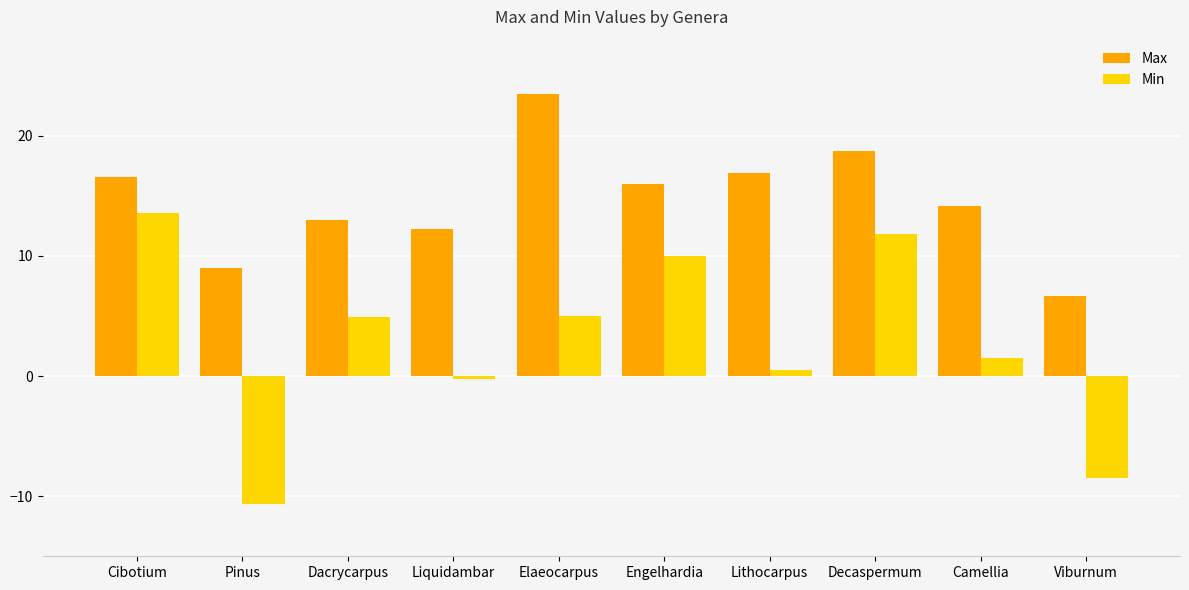

At how many categories does at least one series exceed 15?

5